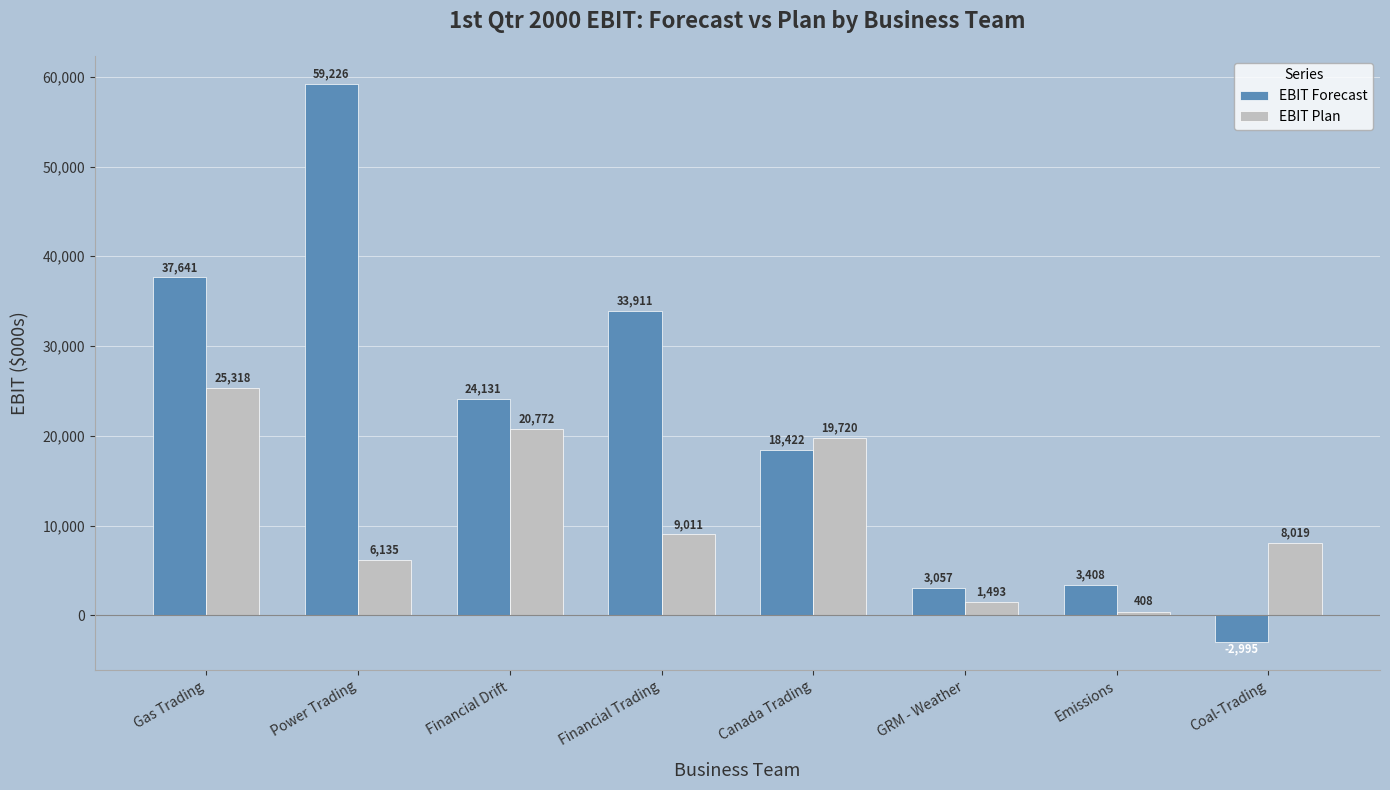

Reading left to right, extract all data points from this chart.

EBIT Forecast: Gas Trading=37641	Power Trading=59226	Financial Drift=24131	Financial Trading=33911	Canada Trading=18422	GRM - Weather=3057	Emissions=3408	Coal-Trading=-2995
EBIT Plan: Gas Trading=25318	Power Trading=6135	Financial Drift=20772	Financial Trading=9011	Canada Trading=19720	GRM - Weather=1493	Emissions=408	Coal-Trading=8019